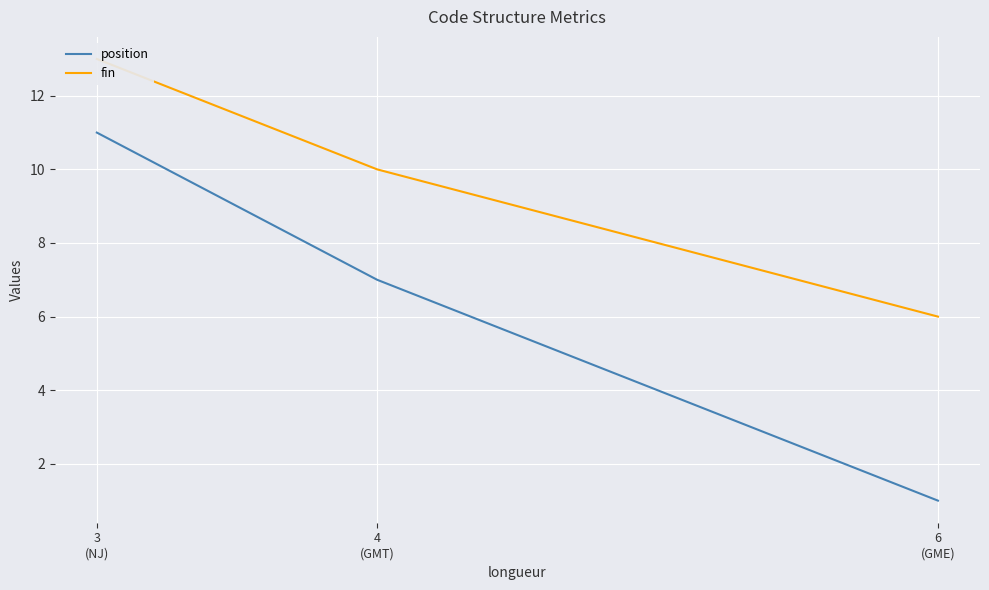

What is the sum of all fin values?

29